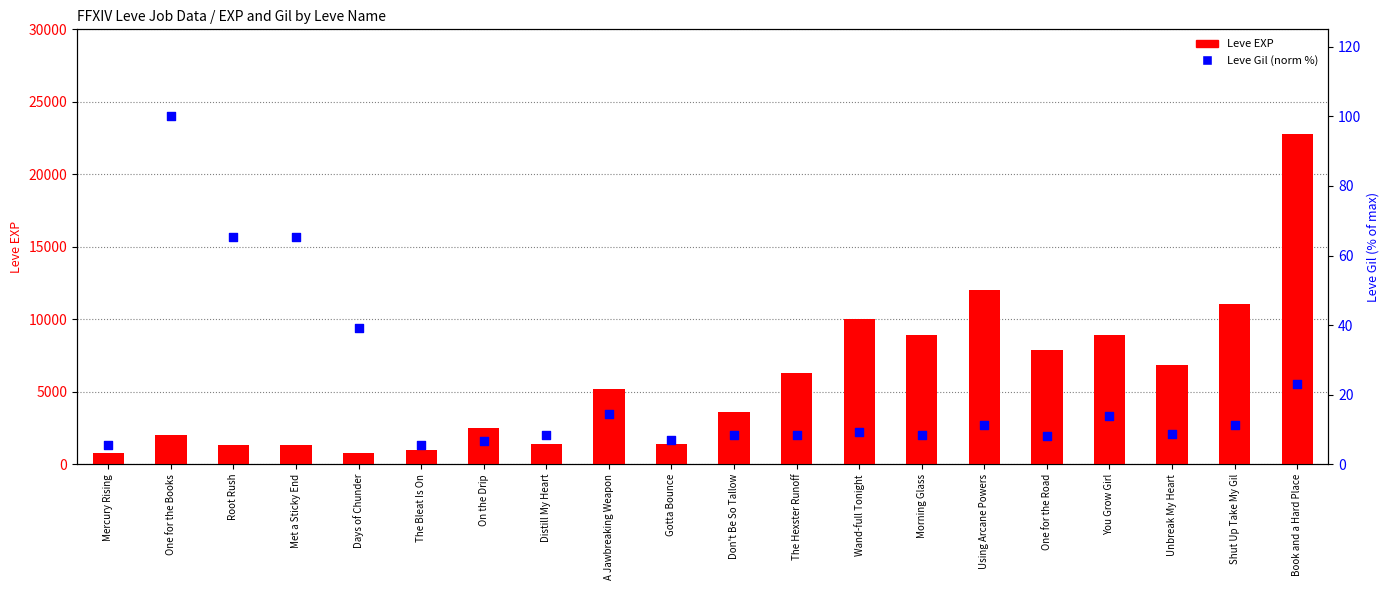

Is the value of Leve EXP at Distill My Heart greater than the value of Leve Gil (normalized) at Gotta Bounce?

Yes